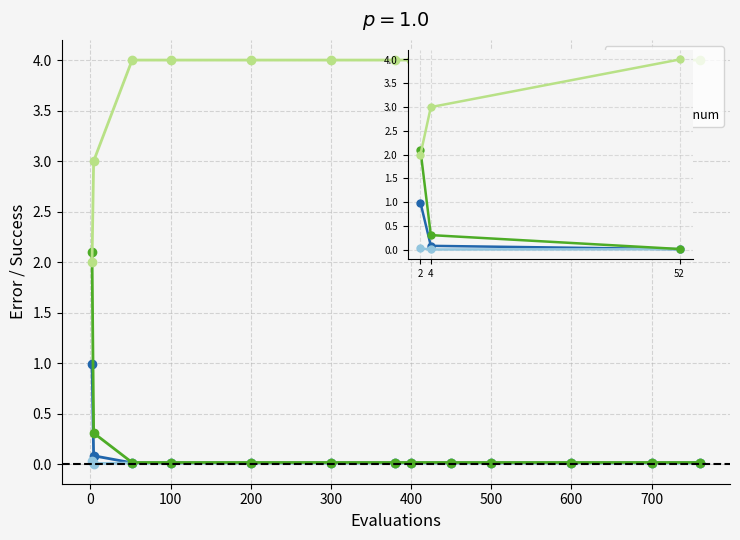

Does the chart have visible grid lines?

Yes